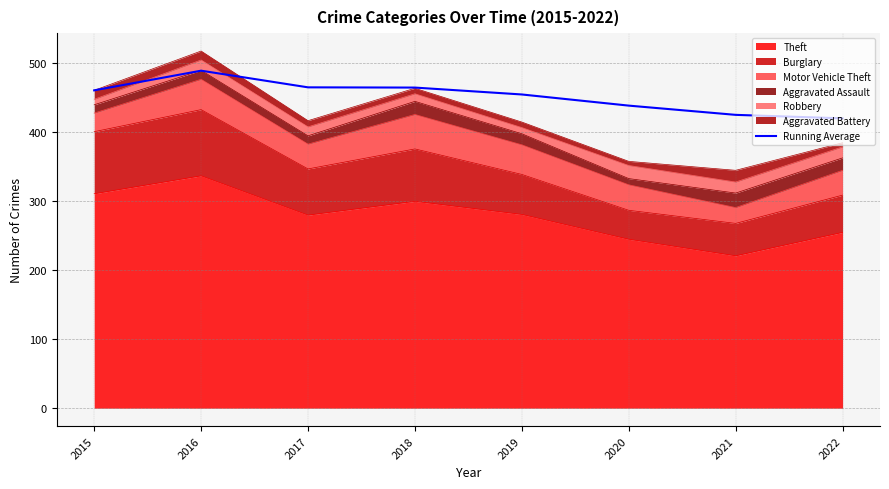

What is the value of the 7th point from the left?

425.4